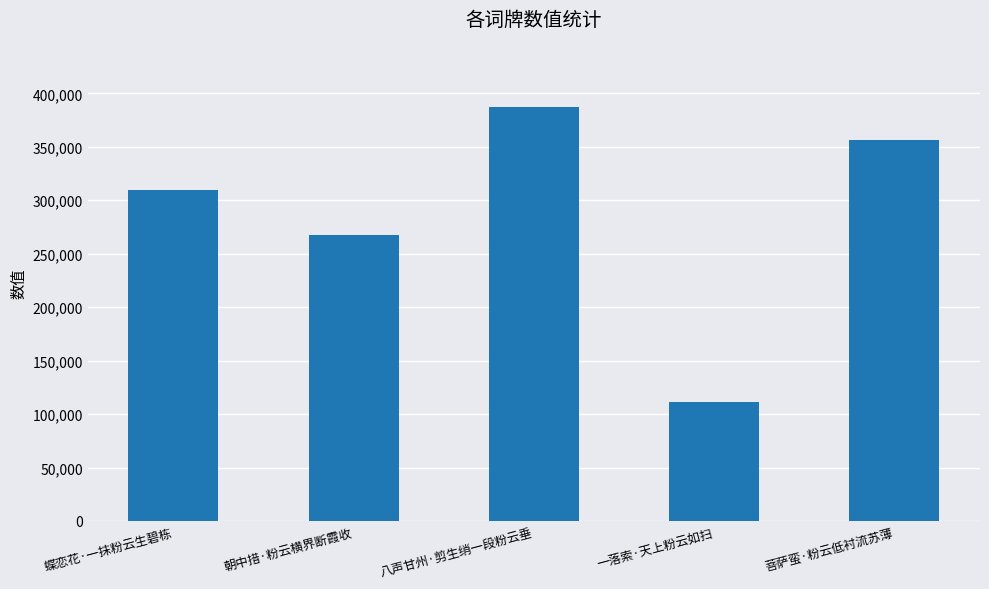

Reading left to right, transcribe all the data shown in this chart.

309422	267500	387647	111589	356519